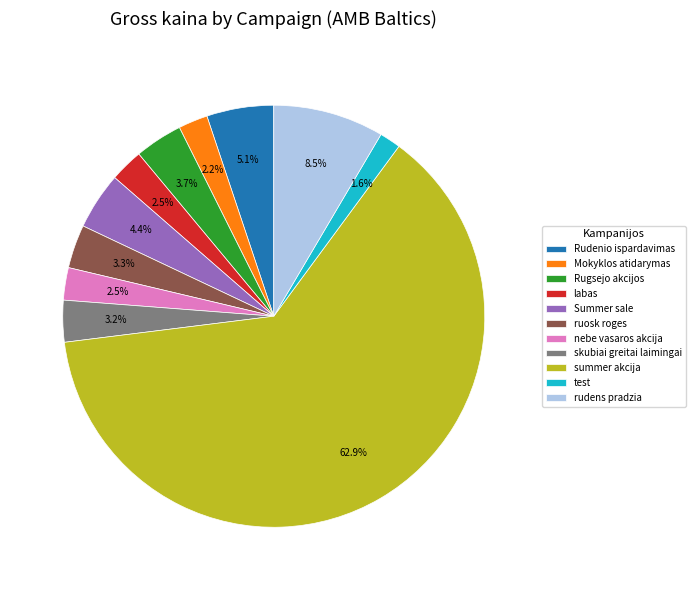

What portion of the pie excludes skubiai greitai laimingai?

96.8%